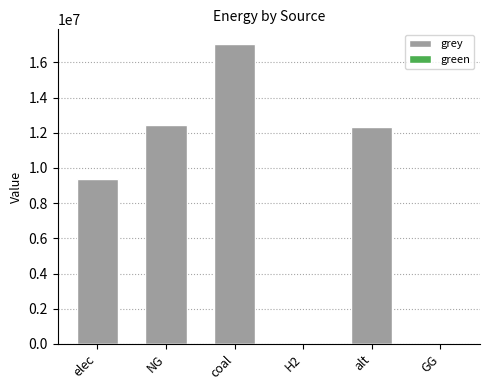

Reading left to right, what are all the values shown in this chart?

elec=9352425.2	NG=12468780.0	coal=17033376.2	H2=0.0	alt=12325155.0	GG=0.0